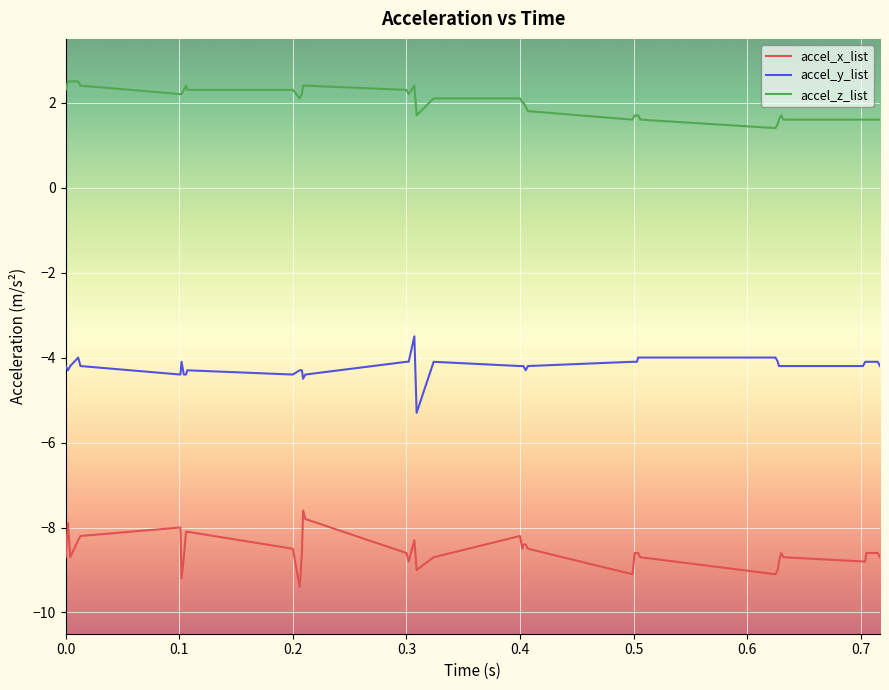

Rank the series by their maximum value, from lowest to highest.

accel_x_list, accel_y_list, accel_z_list